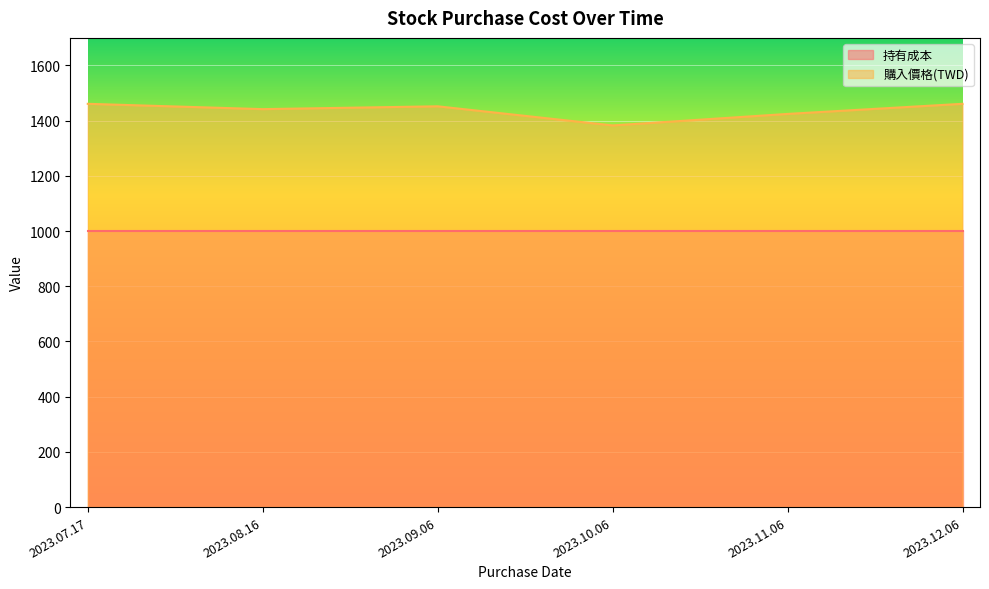

What is the ratio of the value at 2023.11.06 to the value at 2023.09.06?

1.0